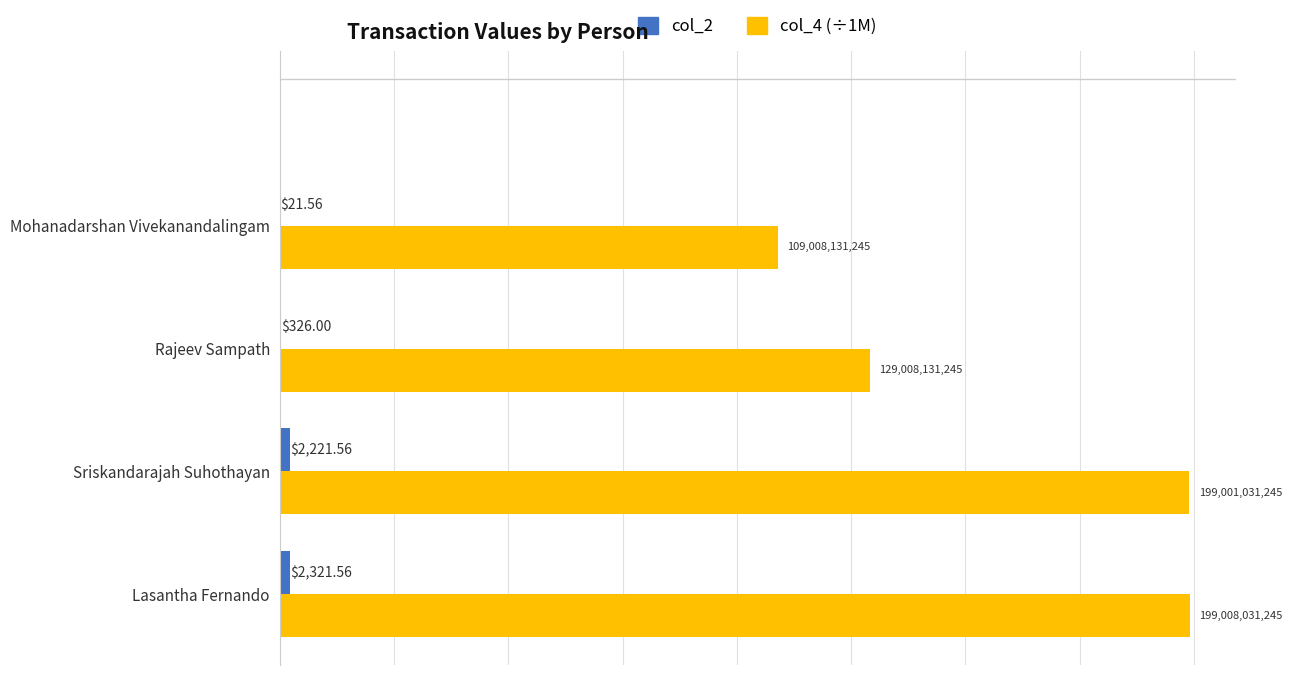

What are all the series names shown in the legend?

col_2, col_4 (÷1M)